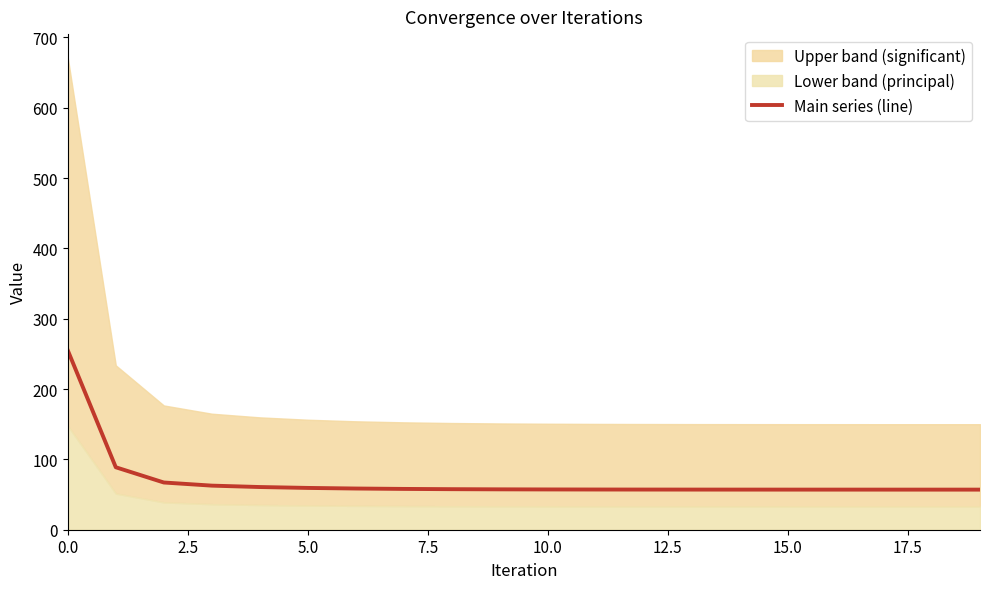

The value of Main series (line) at 15.0 is 57.0. True or false?

True